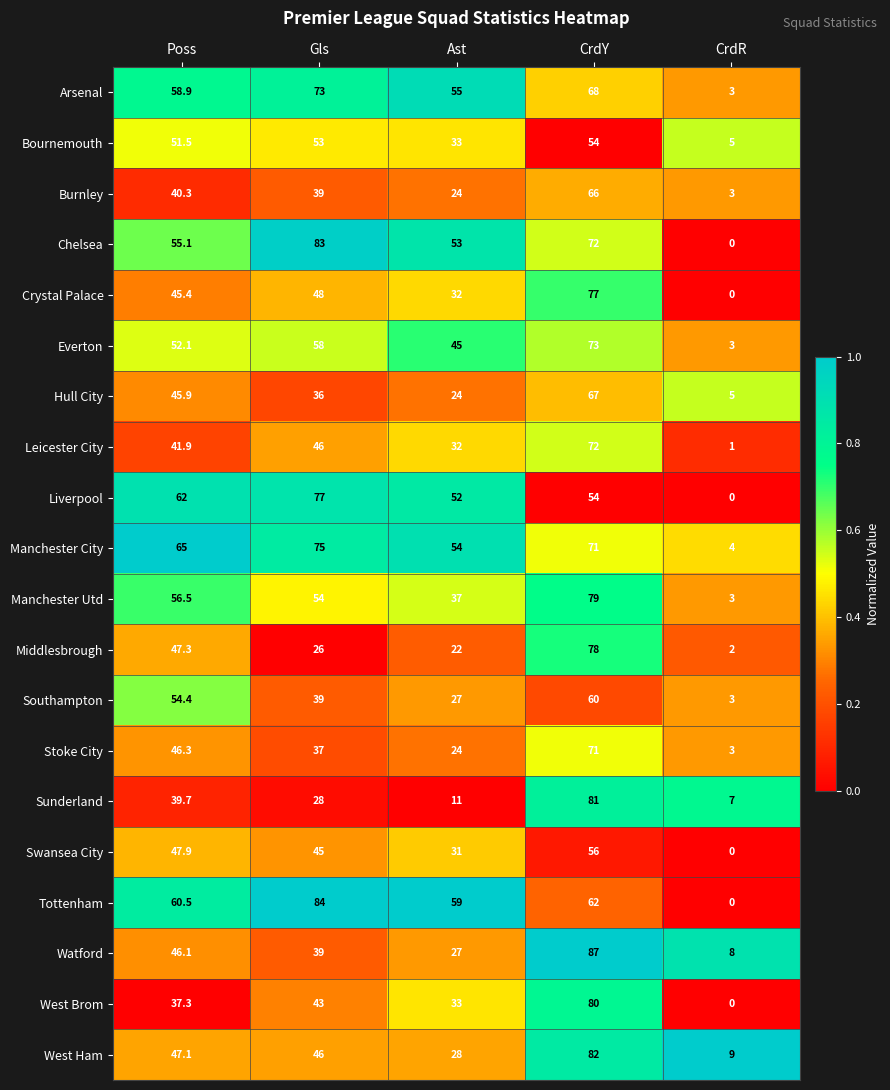

At which label does West Brom first exceed 37?

Poss